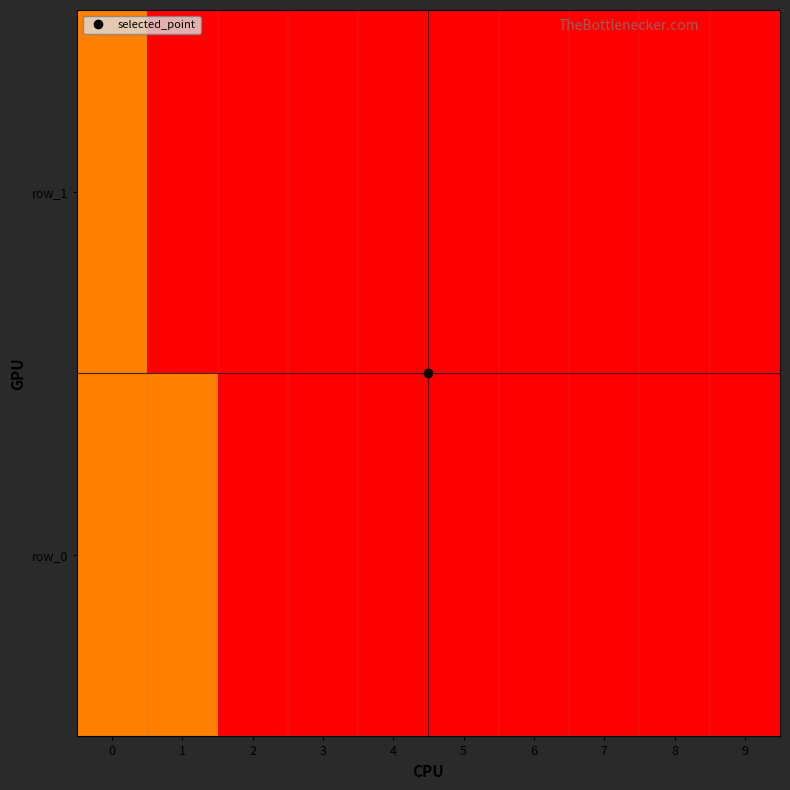

Which has a higher value, 4 or 8?

4